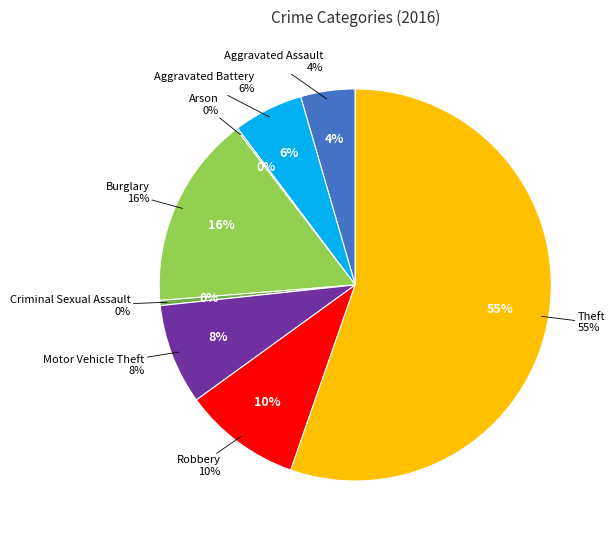

What percentage do Theft and Aggravated Assault together represent?

59.8%